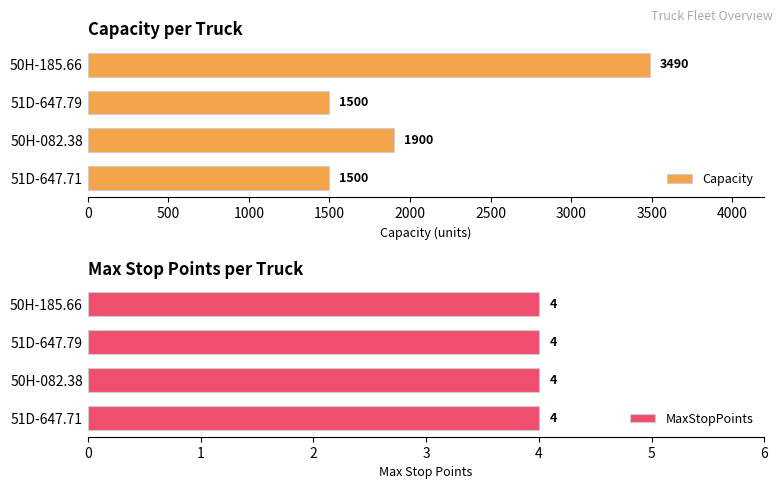

True or false: Capacity has a value of 1500 at 51D-647.79.

True